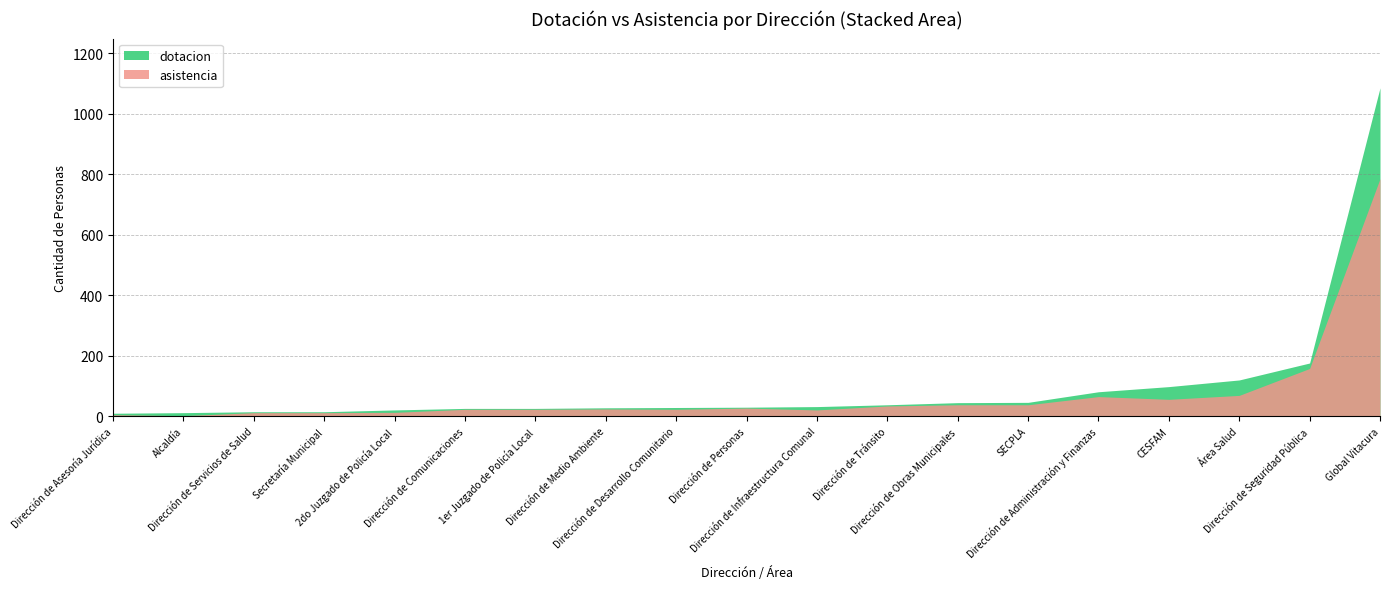

What is the sum of all asistencia values?

1428